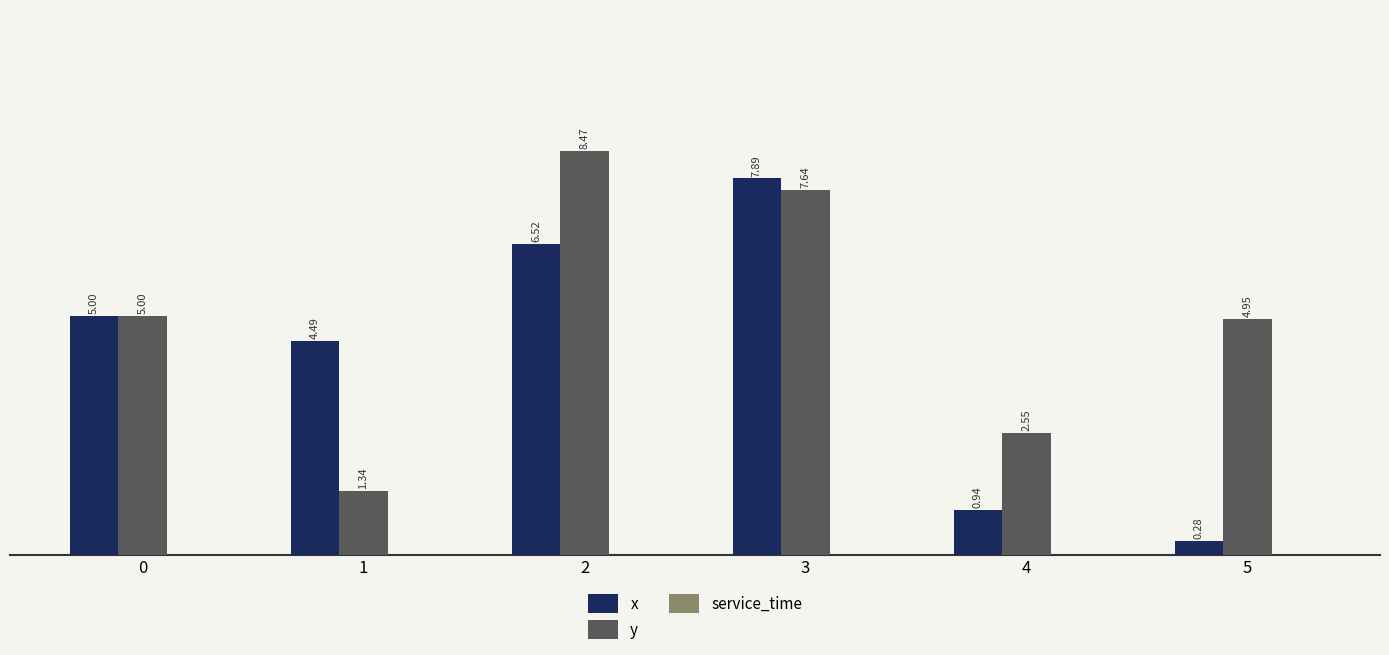

List the series in order of their overall mean, highest first.

y, x